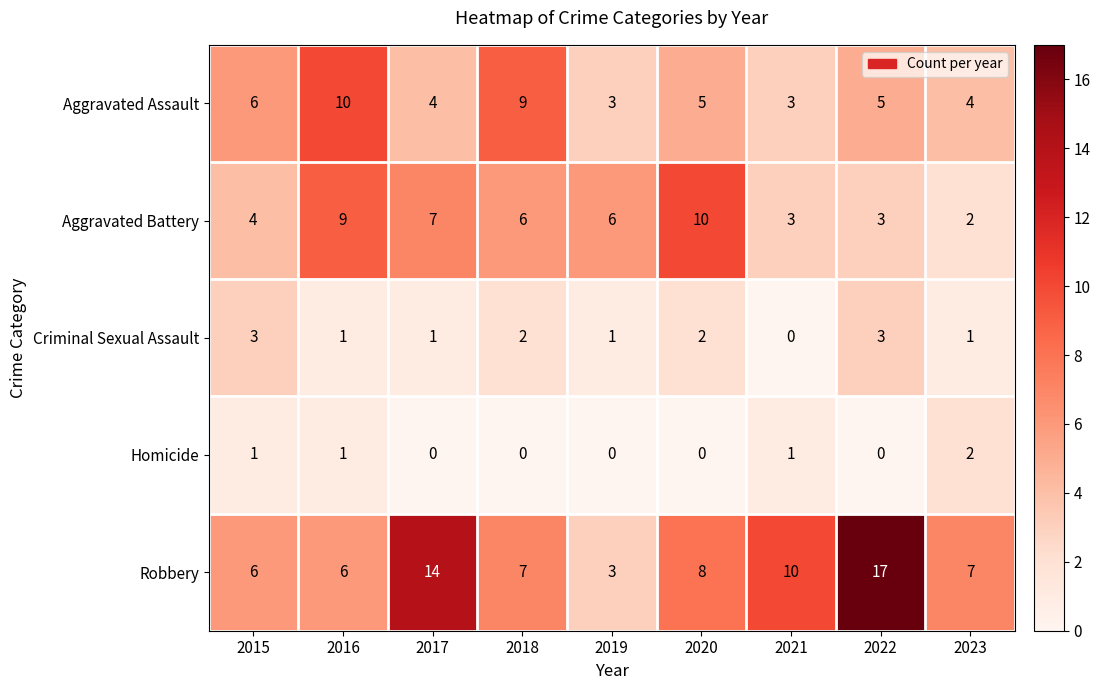

Between 2015 and 2022, which series saw the biggest shift?

Robbery